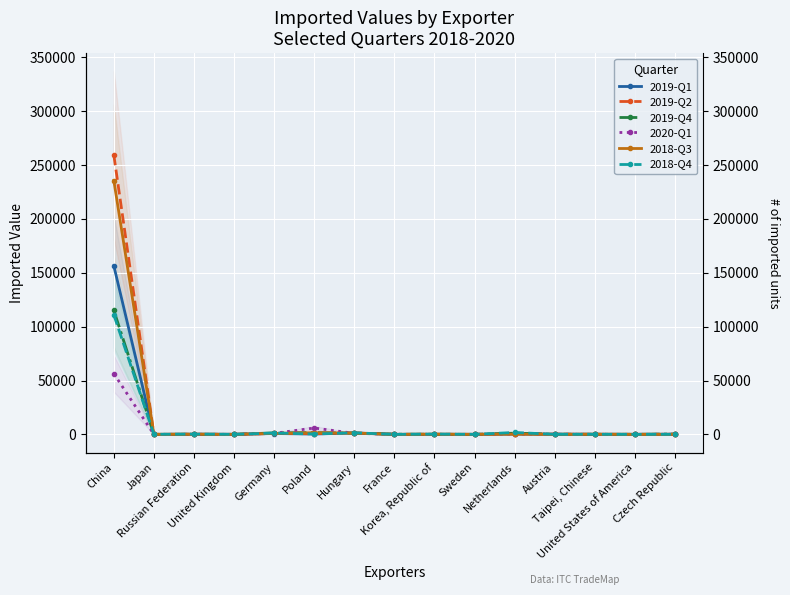

Where is the first local minimum for 2018-Q3?

Japan